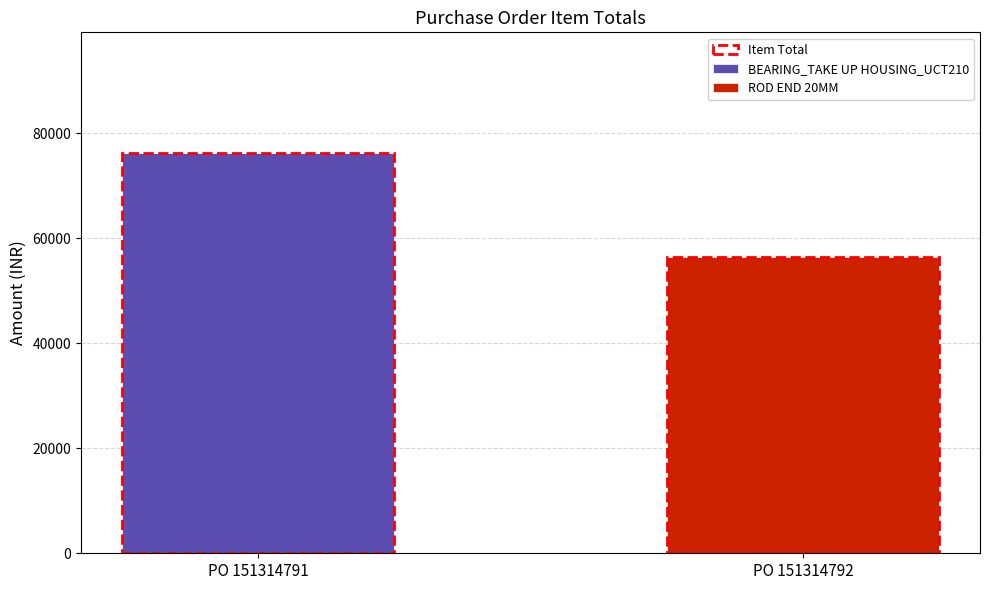

Count the BEARING_TAKE UP HOUSING_UCT210 values in the range 0 to 76320.

2